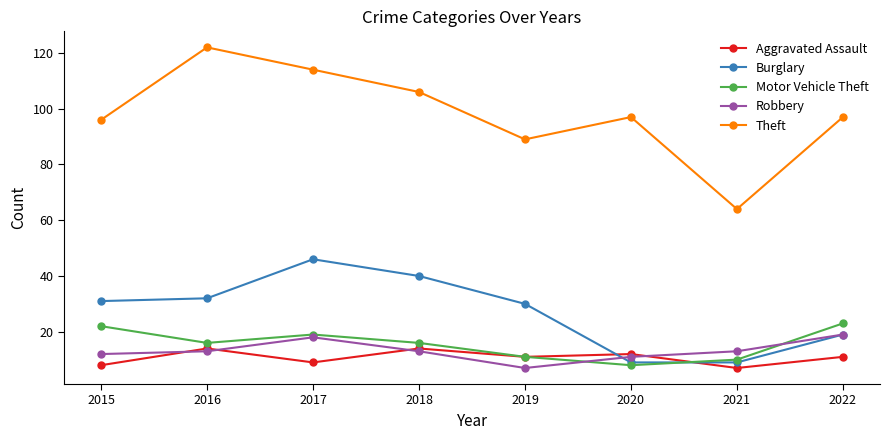

What is the highest value of the Aggravated Assault series?

14